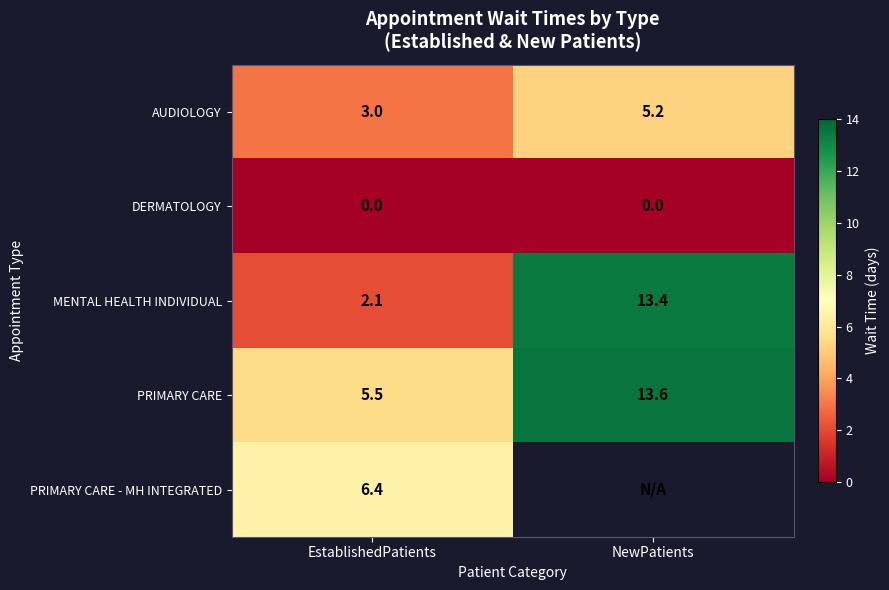

Rank the series at EstablishedPatients from highest to lowest value.

PRIMARY CARE - MH INTEGRATED, PRIMARY CARE, AUDIOLOGY, MENTAL HEALTH INDIVIDUAL, DERMATOLOGY